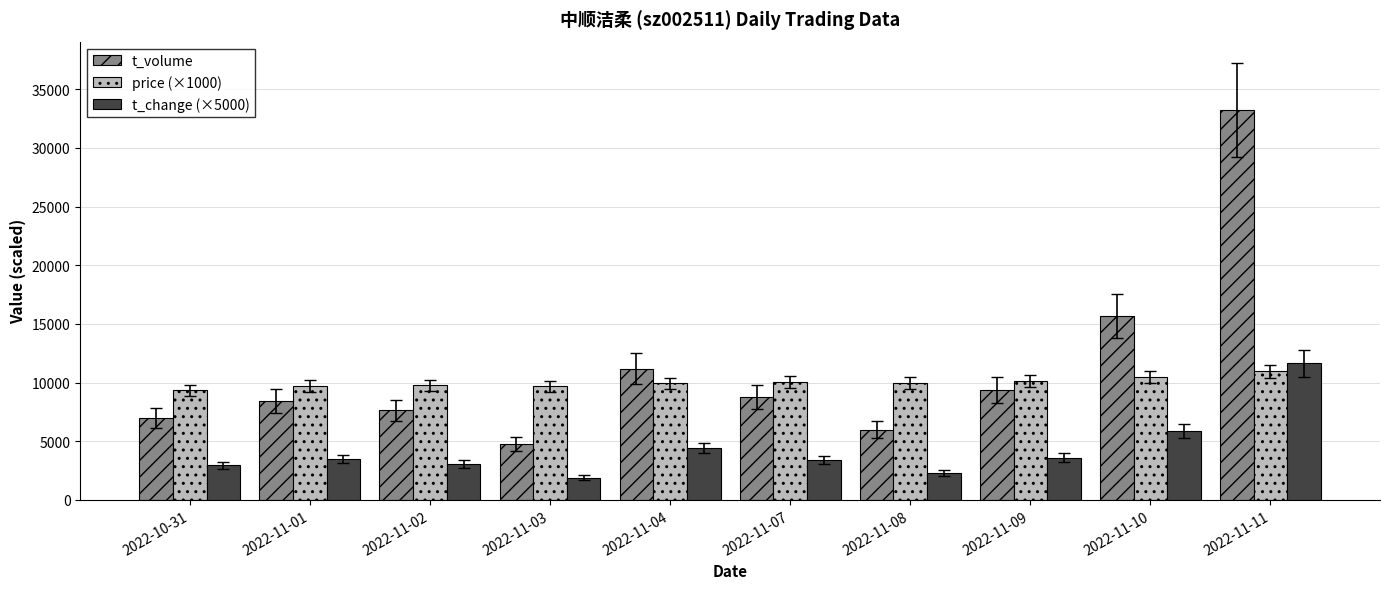

Count the number of categories in the chart.

10